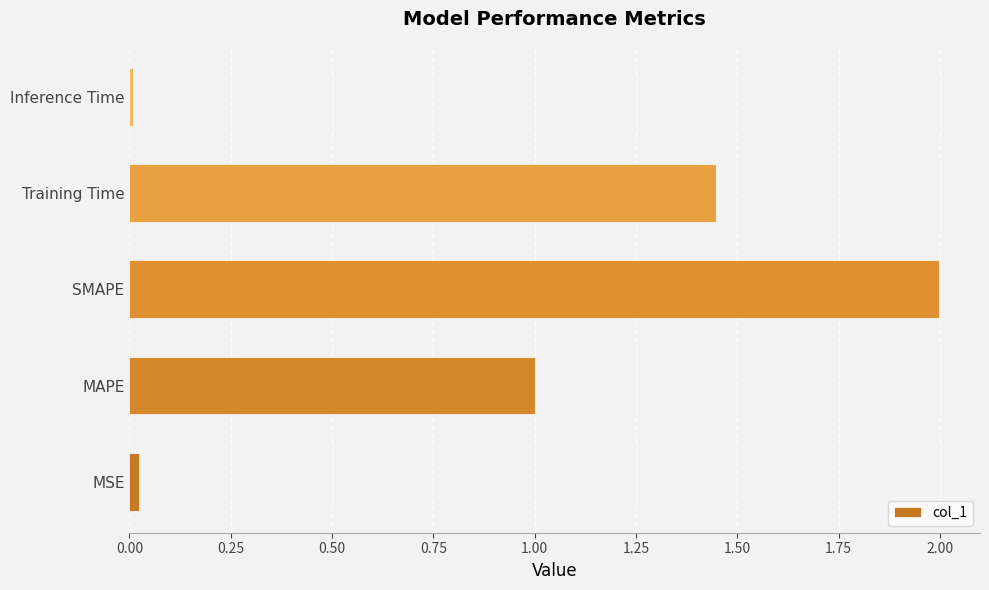

Which has a higher value, SMAPE or MAPE?

SMAPE